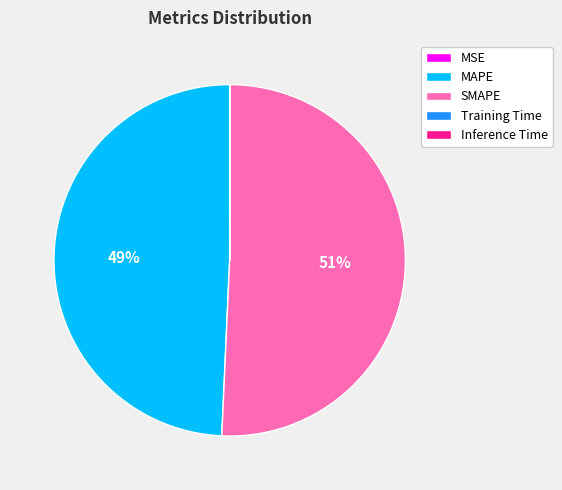

Is there any slice that represents more than half of the pie?

Yes